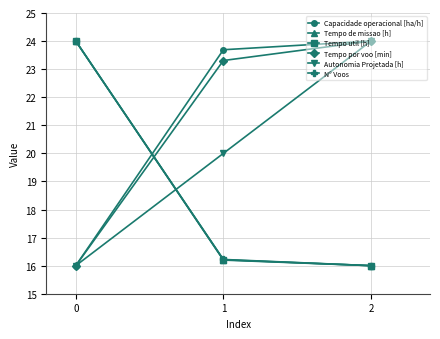

What is the spread (max minus min) of values at 2?

8.0